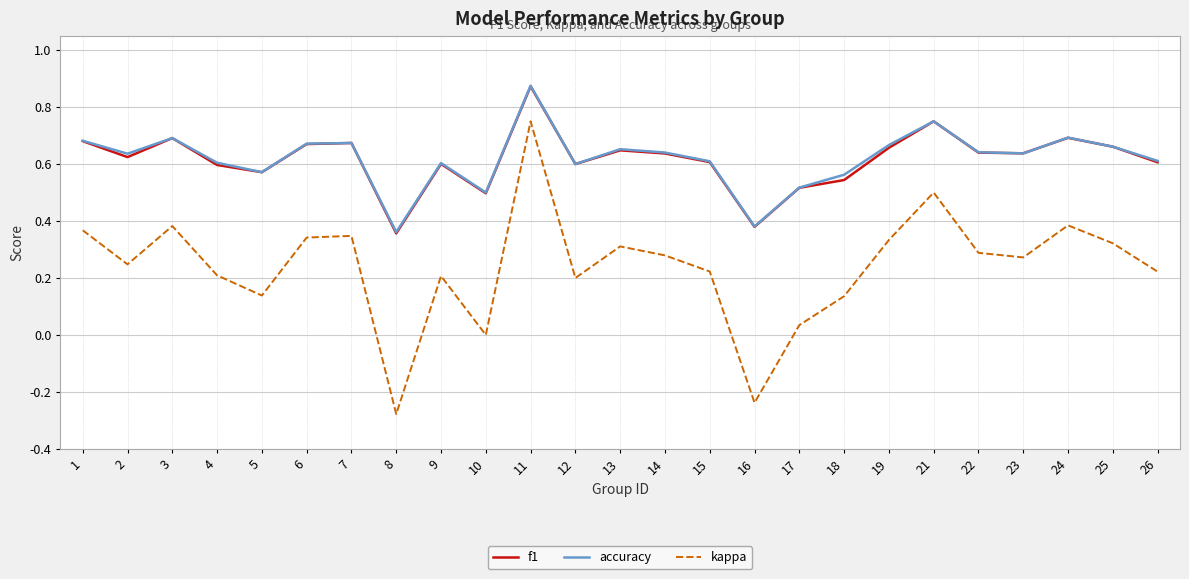

At which label does kappa first exceed 0?

1